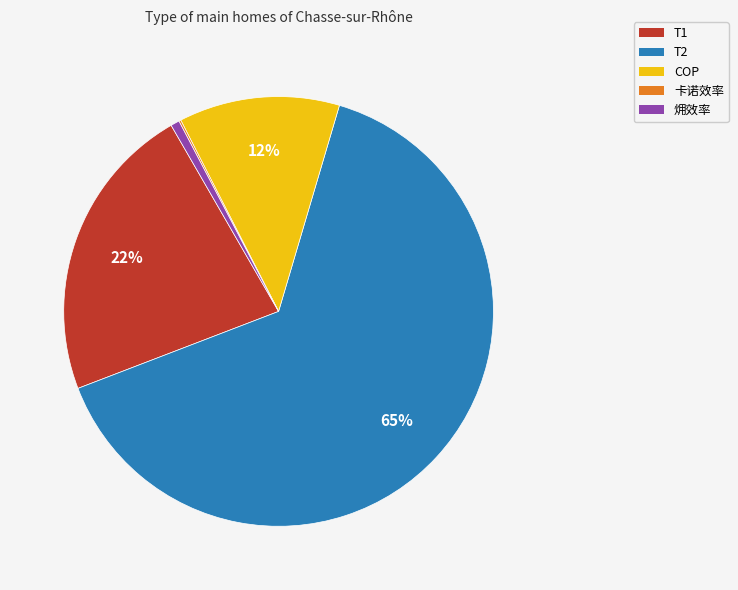

Which category has the biggest portion of the pie?

T2